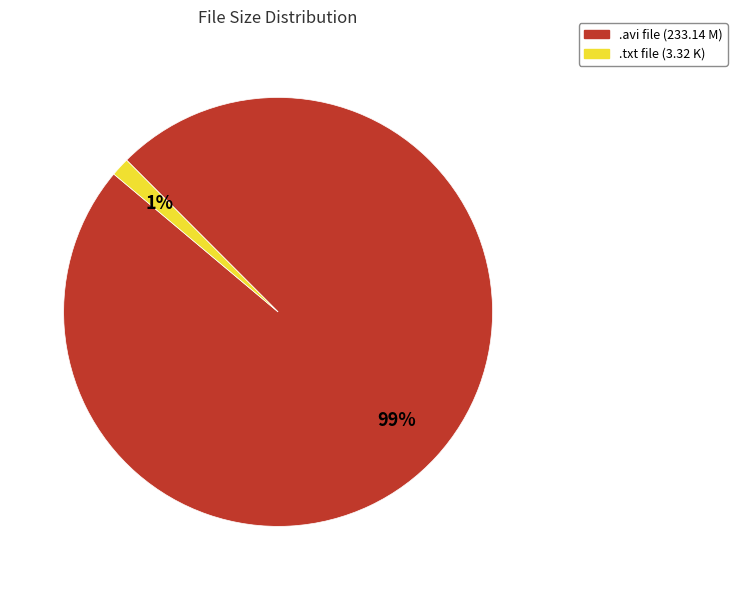

Between .avi file (233.14 M) and .txt file (3.32 K), which is larger?

.avi file (233.14 M)